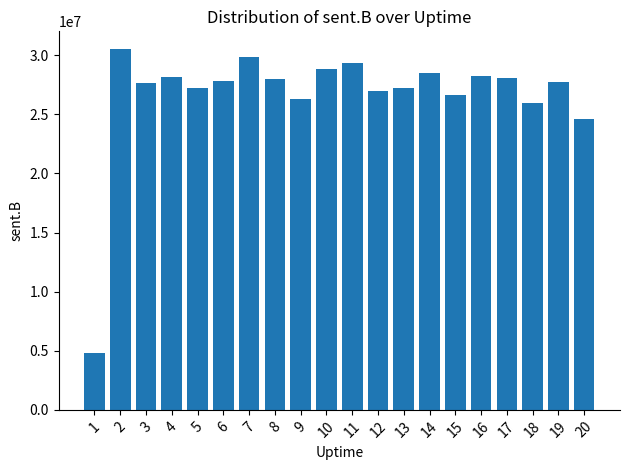

What is the change in value from 14 to 20?

-3901475